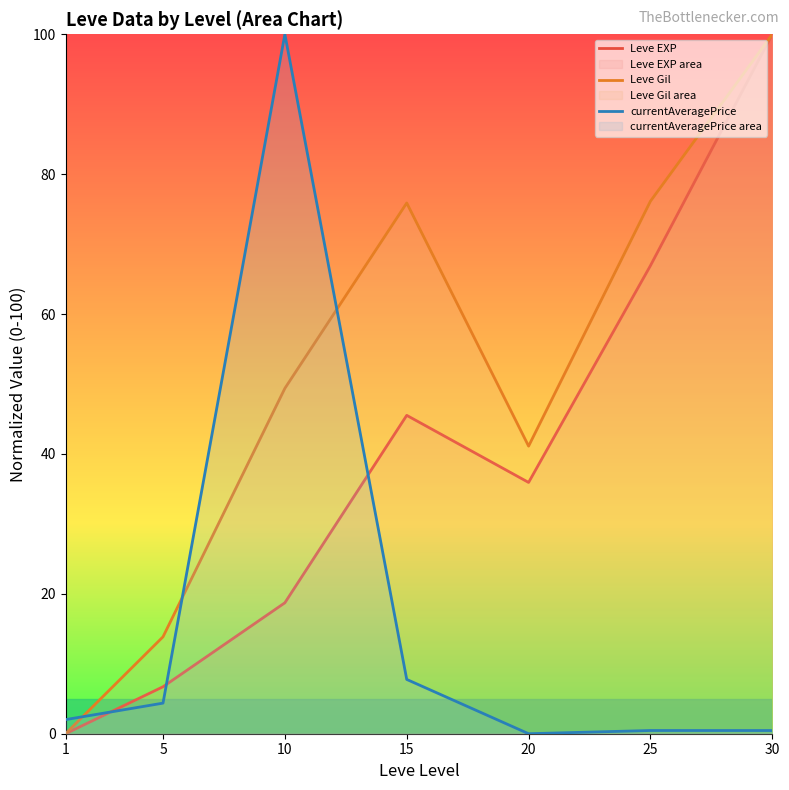

At which category is the sum across all series the highest?

30